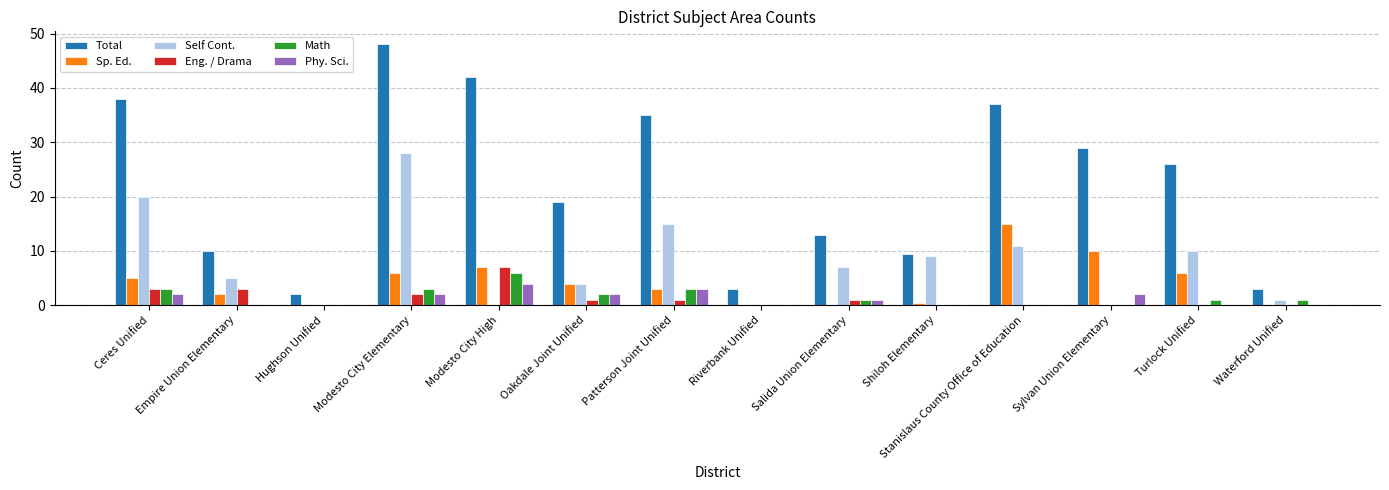

Reading right to left, list all the values displayed in this chart.

Total: Waterford Unified=3.0	Turlock Unified=26.0	Sylvan Union Elementary=29.0	Stanislaus County Office of Education=37.0	Shiloh Elementary=9.5	Salida Union Elementary=13.0	Riverbank Unified=3.0	Patterson Joint Unified=35.0	Oakdale Joint Unified=19.0	Modesto City High=42.0	Modesto City Elementary=48.0	Hughson Unified=2.0	Empire Union Elementary=10.0	Ceres Unified=38.0
Sp. Ed.: Waterford Unified=0.0	Turlock Unified=6.0	Sylvan Union Elementary=10.0	Stanislaus County Office of Education=15.0	Shiloh Elementary=0.5	Salida Union Elementary=0.0	Riverbank Unified=0.0	Patterson Joint Unified=3.0	Oakdale Joint Unified=4.0	Modesto City High=7.0	Modesto City Elementary=6.0	Hughson Unified=0.0	Empire Union Elementary=2.0	Ceres Unified=5.0
Self Cont.: Waterford Unified=1.0	Turlock Unified=10.0	Sylvan Union Elementary=0.0	Stanislaus County Office of Education=11.0	Shiloh Elementary=9.0	Salida Union Elementary=7.0	Riverbank Unified=0.0	Patterson Joint Unified=15.0	Oakdale Joint Unified=4.0	Modesto City High=0.0	Modesto City Elementary=28.0	Hughson Unified=0.0	Empire Union Elementary=5.0	Ceres Unified=20.0
Eng. / Drama: Waterford Unified=0.0	Turlock Unified=0.0	Sylvan Union Elementary=0.0	Stanislaus County Office of Education=0.0	Shiloh Elementary=0.0	Salida Union Elementary=1.0	Riverbank Unified=0.0	Patterson Joint Unified=1.0	Oakdale Joint Unified=1.0	Modesto City High=7.0	Modesto City Elementary=2.0	Hughson Unified=0.0	Empire Union Elementary=3.0	Ceres Unified=3.0
Math: Waterford Unified=1.0	Turlock Unified=1.0	Sylvan Union Elementary=0.0	Stanislaus County Office of Education=0.0	Shiloh Elementary=0.0	Salida Union Elementary=1.0	Riverbank Unified=0.0	Patterson Joint Unified=3.0	Oakdale Joint Unified=2.0	Modesto City High=6.0	Modesto City Elementary=3.0	Hughson Unified=0.0	Empire Union Elementary=0.0	Ceres Unified=3.0
Phy. Sci.: Waterford Unified=0.0	Turlock Unified=0.0	Sylvan Union Elementary=2.0	Stanislaus County Office of Education=0.0	Shiloh Elementary=0.0	Salida Union Elementary=1.0	Riverbank Unified=0.0	Patterson Joint Unified=3.0	Oakdale Joint Unified=2.0	Modesto City High=4.0	Modesto City Elementary=2.0	Hughson Unified=0.0	Empire Union Elementary=0.0	Ceres Unified=2.0